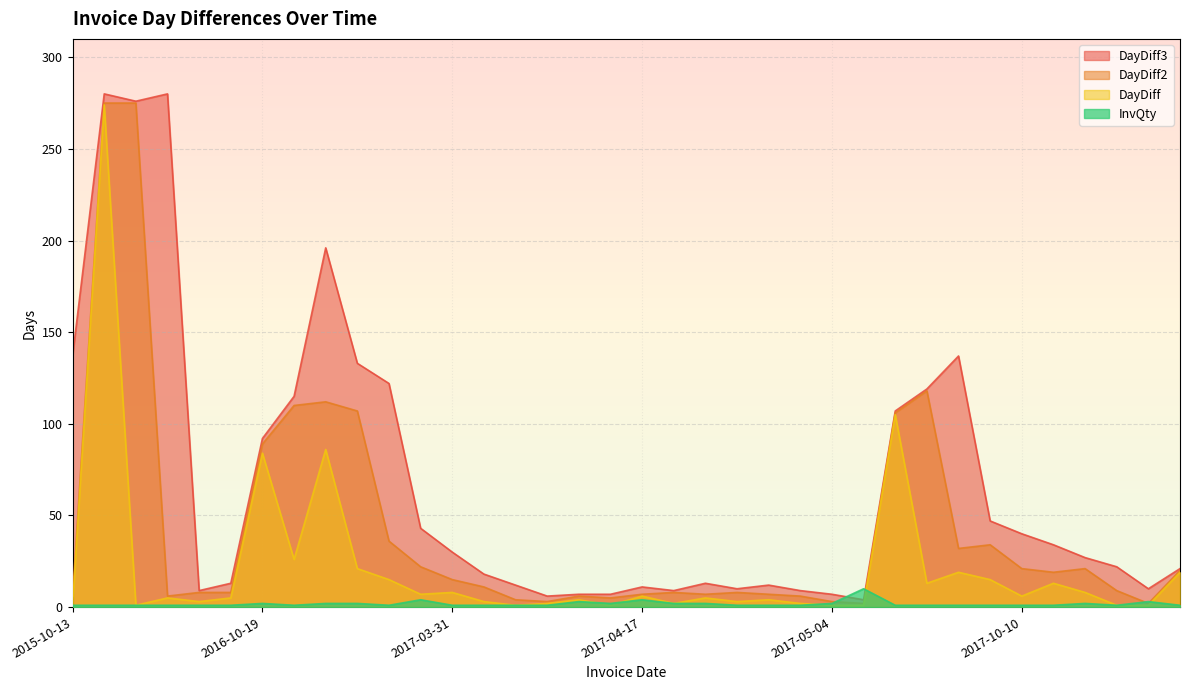

What is the difference between the maximum and second lowest values in the DayDiff3 series?

274